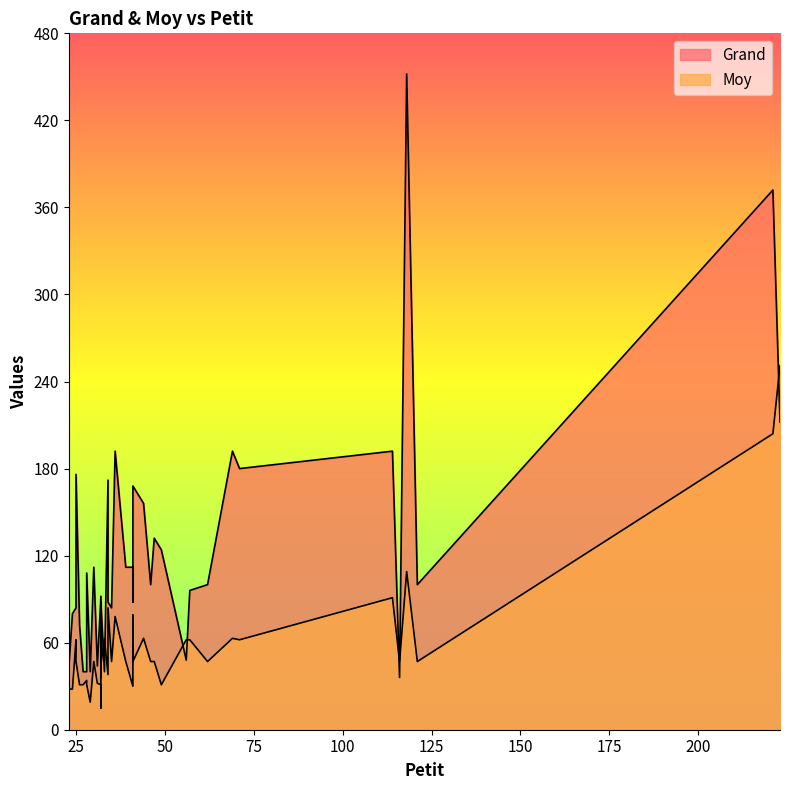

True or false: Moy has a value of 27 at 71.

False